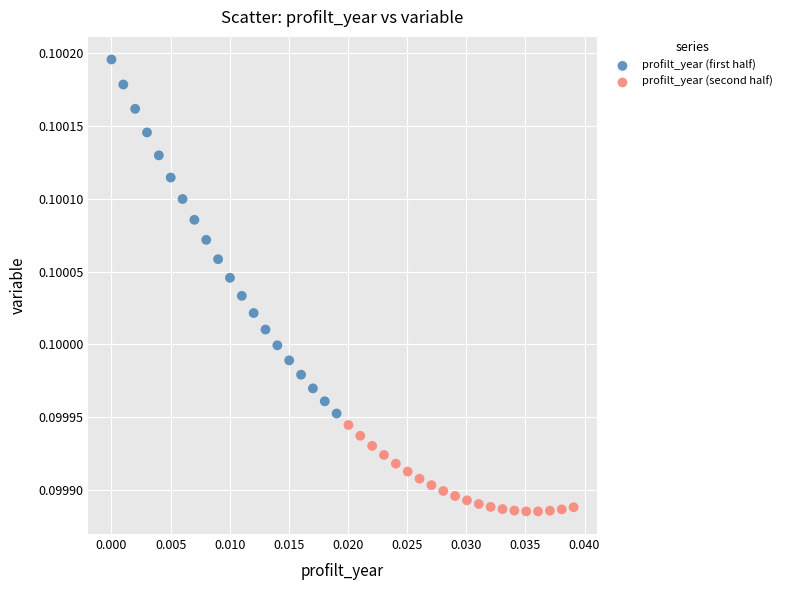

Which series contains the lowest Y value?

profilt_year (second half)